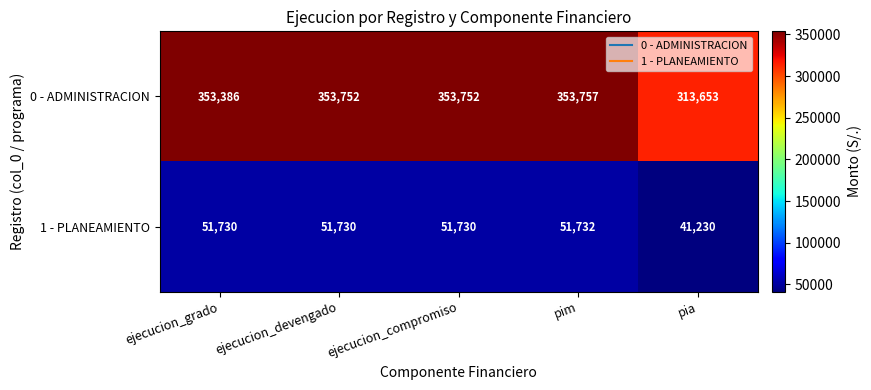

Which series has the largest total across all categories?

0 - ADMINISTRACION